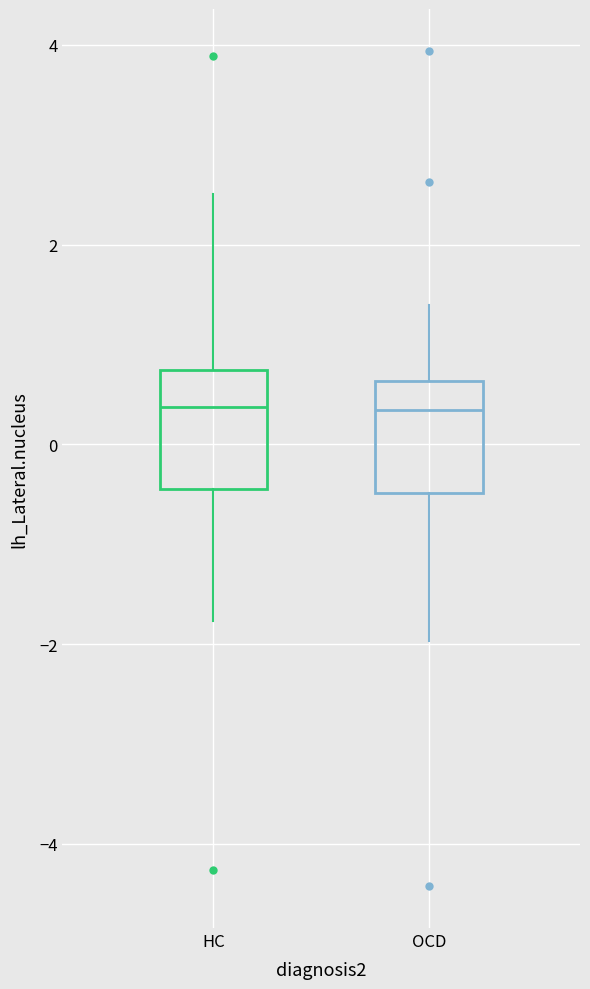

Reading left to right, read every box against the y-axis: the position of its median line, the range the box covers, and the ends of its whiskers. The values are not printed on the chart, so give them approximately, as read against the axis.

HC: median 0.4, box -0.4 to 0.8, whiskers -1.8 to 2.6
OCD: median 0.4, box -0.4 to 0.6, whiskers -2.0 to 1.4